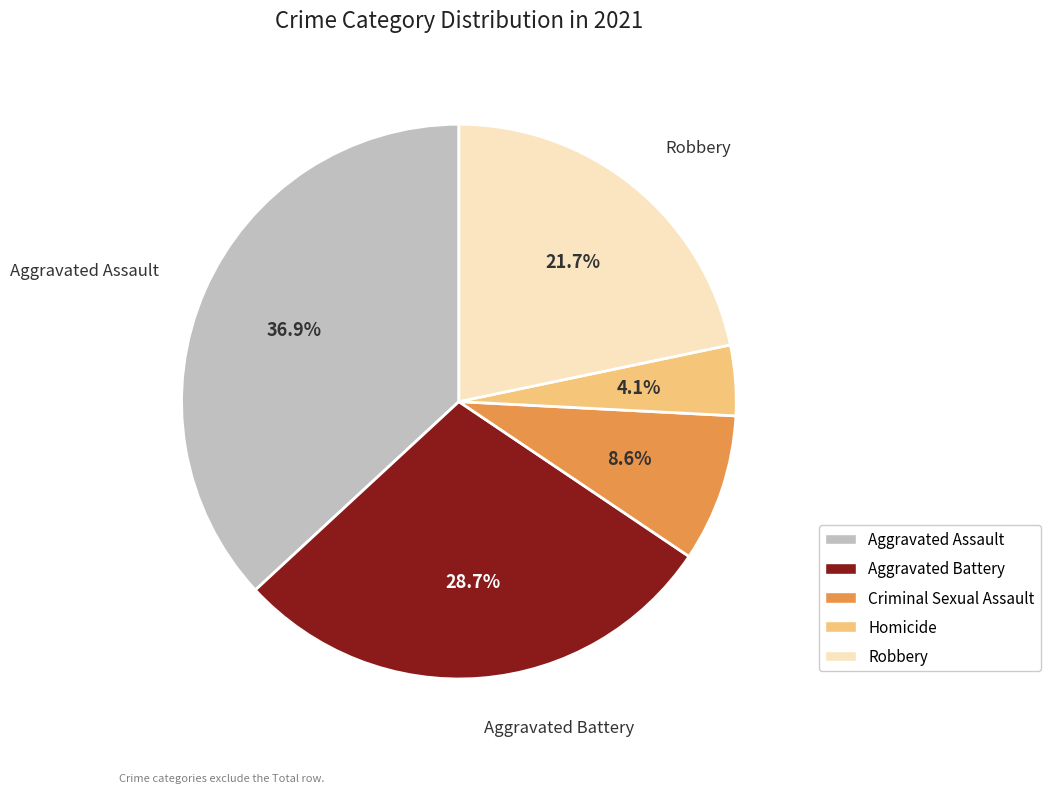

Is it true that Robbery is 29% of the pie?

False